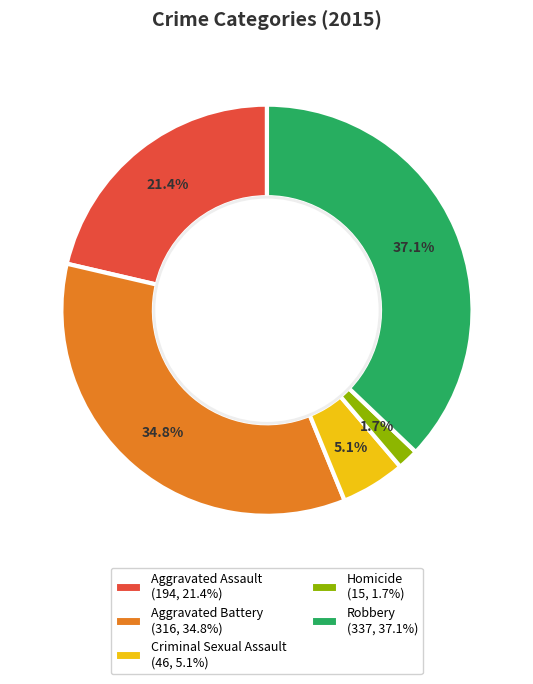

What is the ratio of the value at Homicide to the value at Criminal Sexual Assault?

0.3